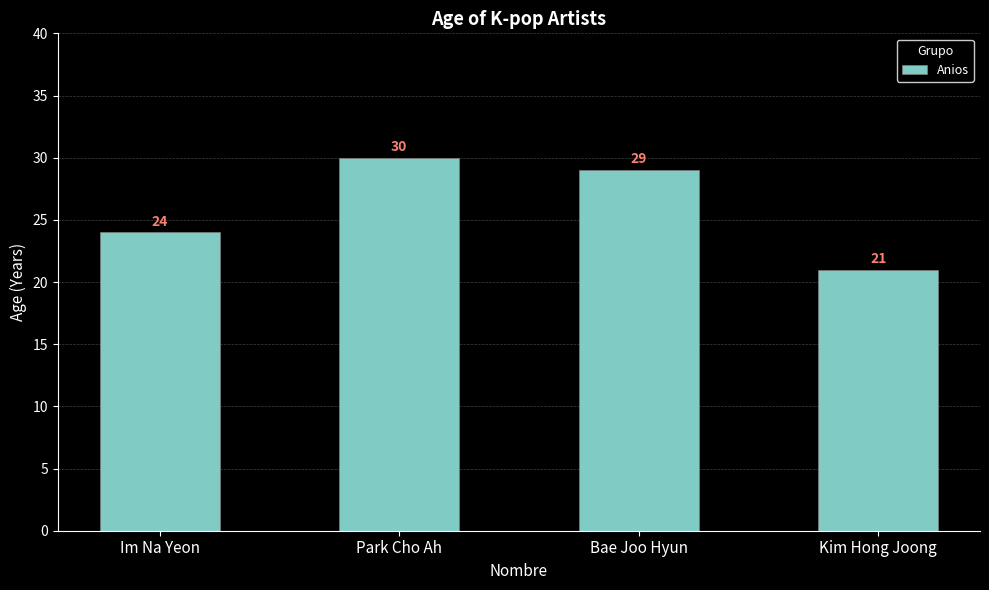

What is the label of the 3rd bar from the right?

Park Cho Ah